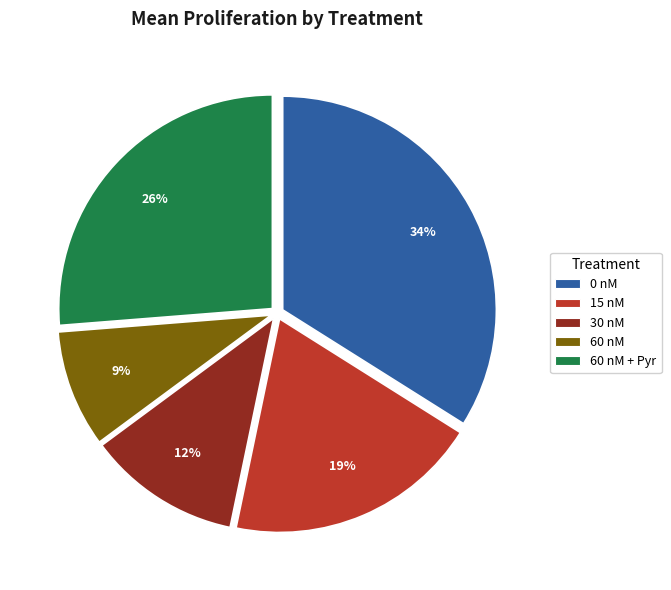

Is it true that 15 nM is 34% of the pie?

False